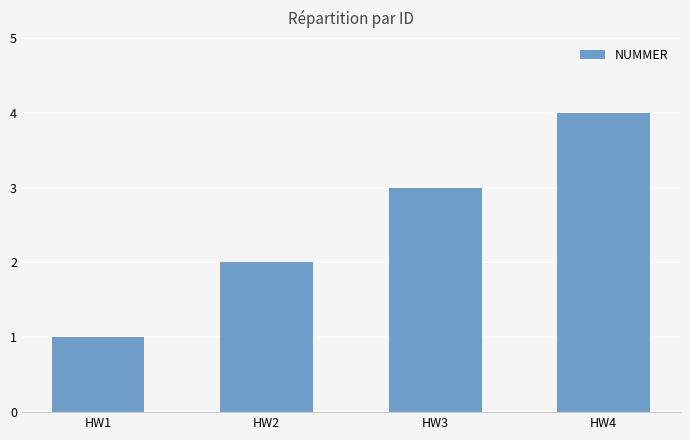

Rank the categories by value from lowest to highest.

HW1, HW2, HW3, HW4